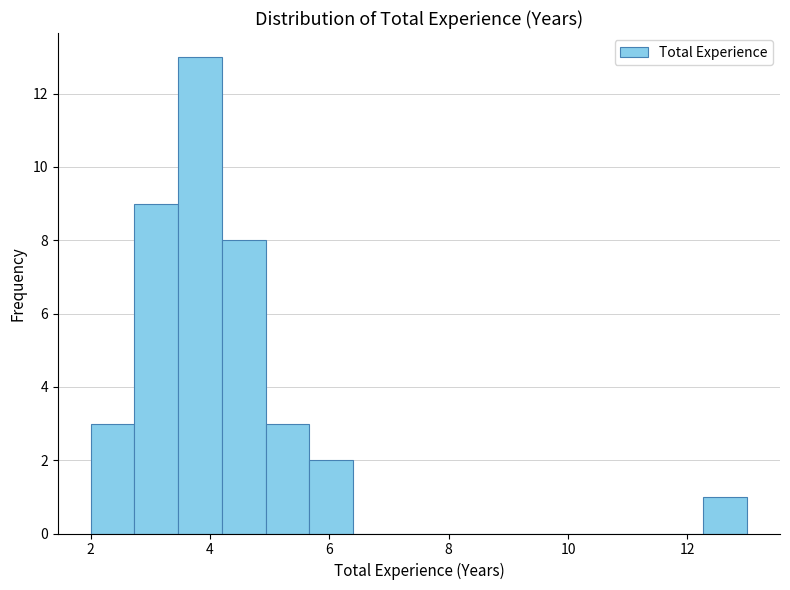

Around what value on the x-axis is the tallest bar? Give the approximate position of its centre, as read against the axis.

3.8